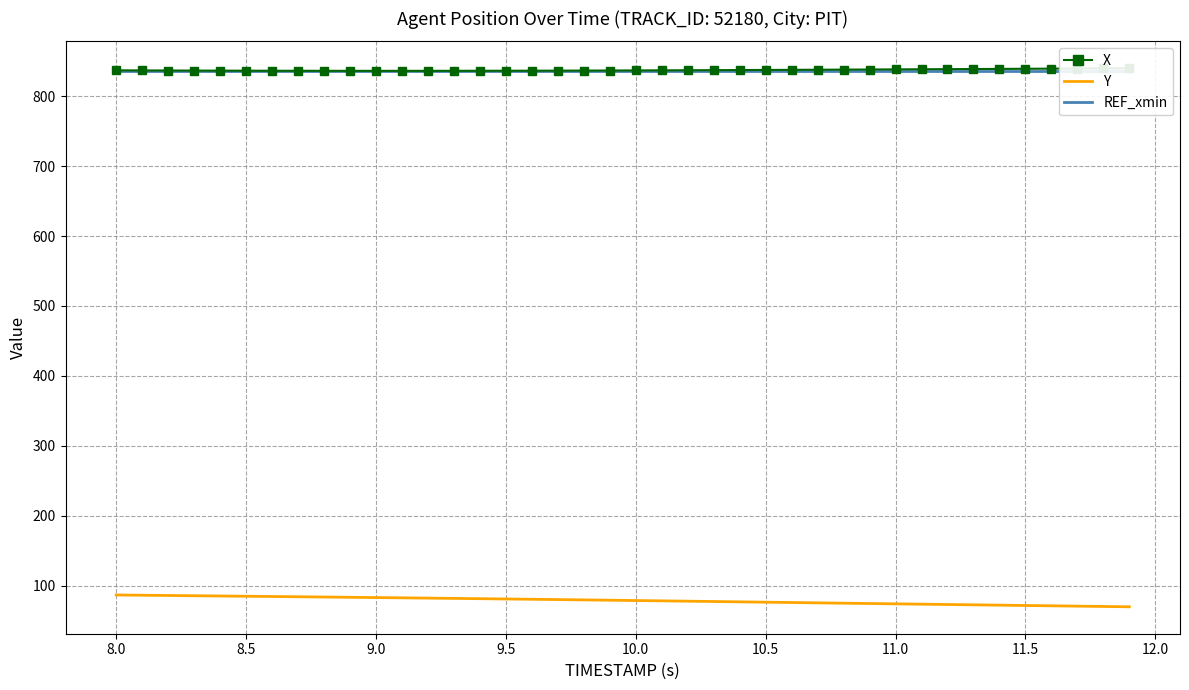

What is the highest value of the Y series?

86.6